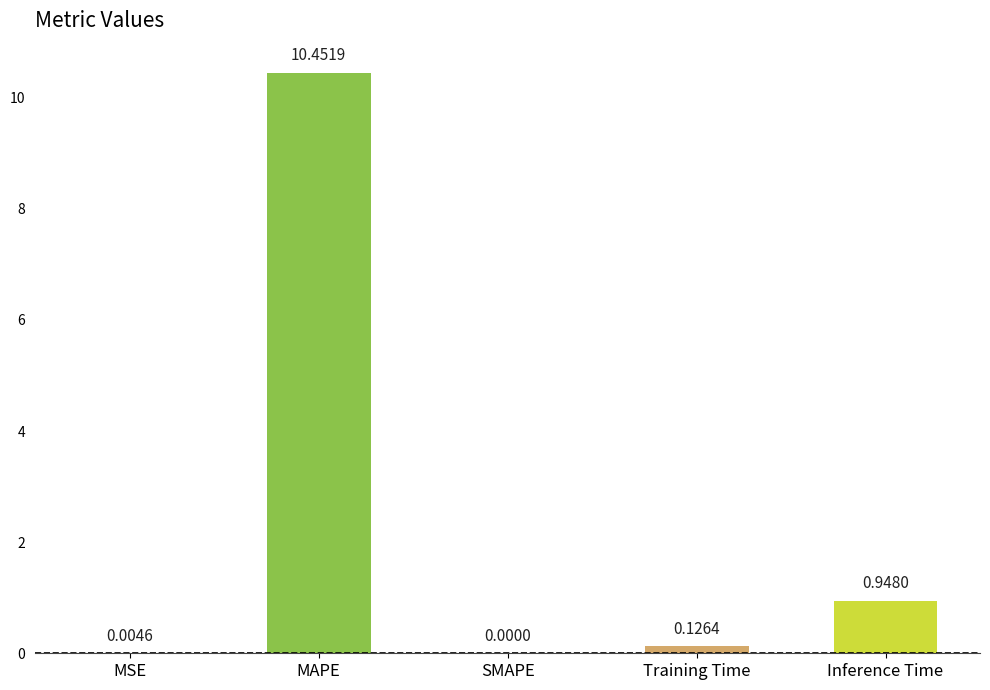

Which label corresponds to the largest value in the chart?

MAPE